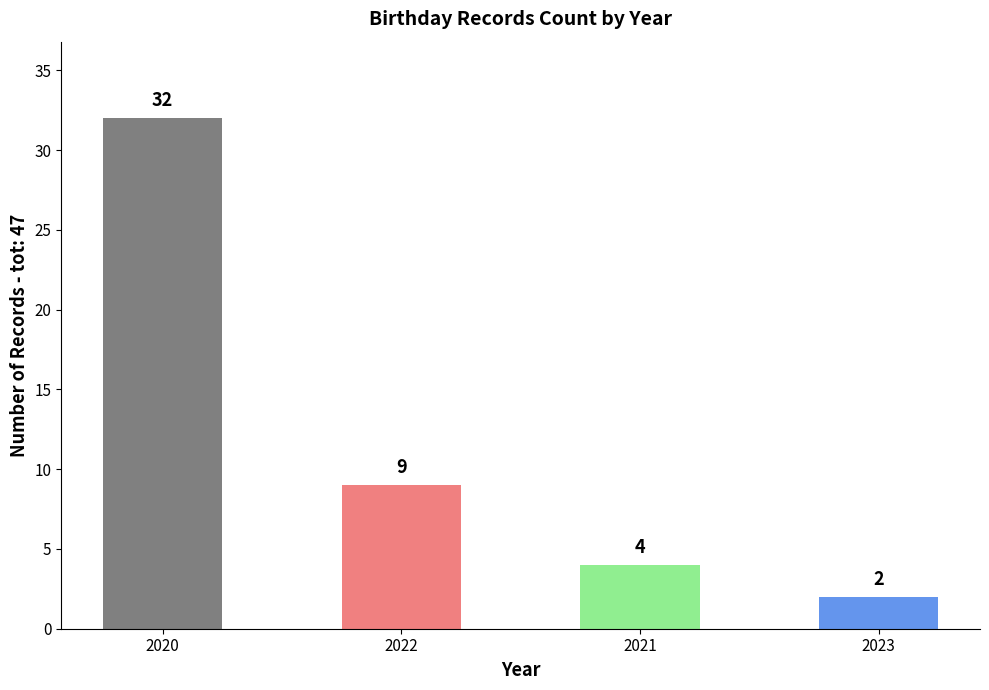

Reading left to right, transcribe all the data shown in this chart.

32	9	4	2